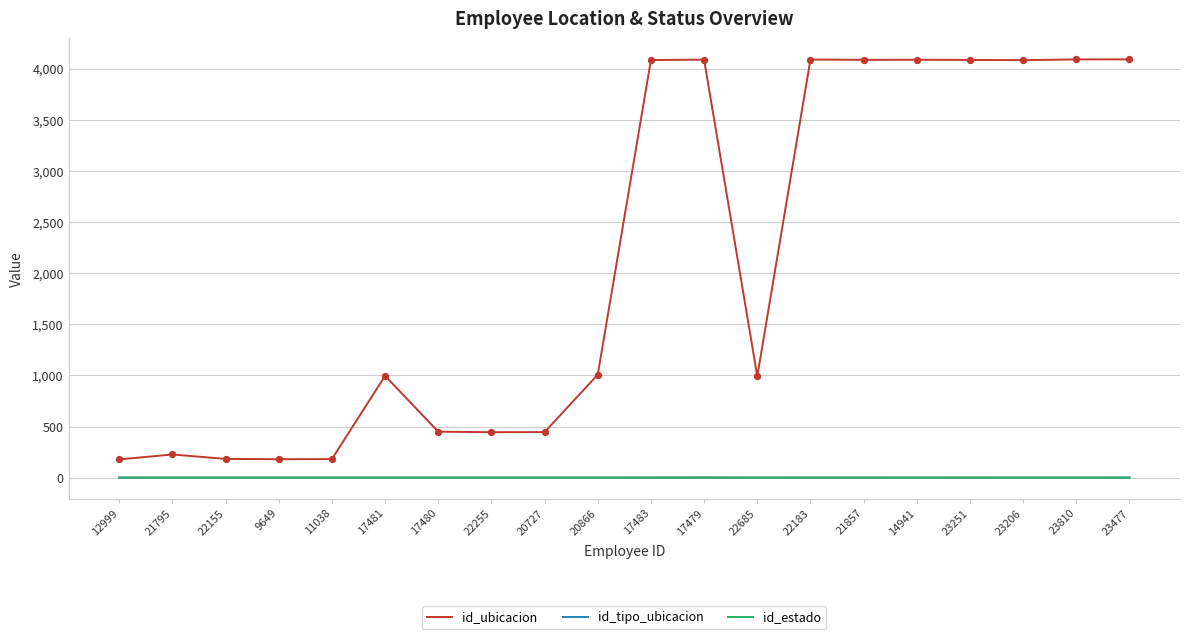

Between 11038 and 17483, which series saw the biggest shift?

id_ubicacion